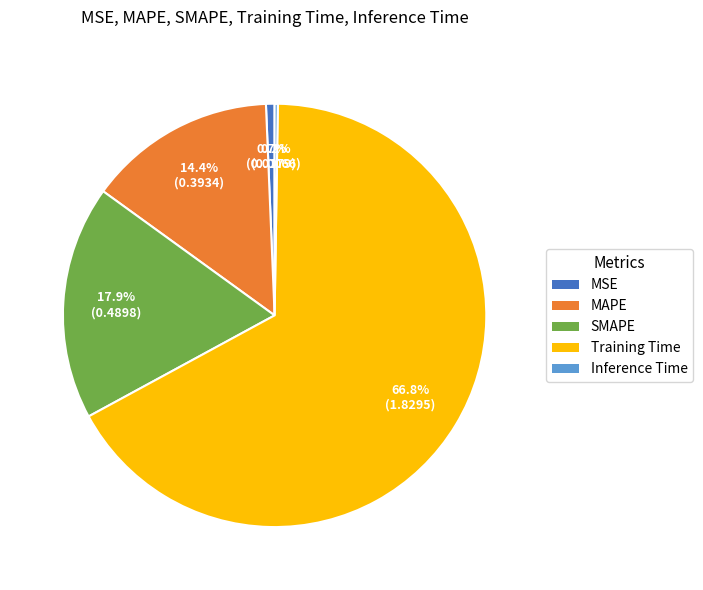

The Training Time slice represents 67% of the pie. True or false?

True